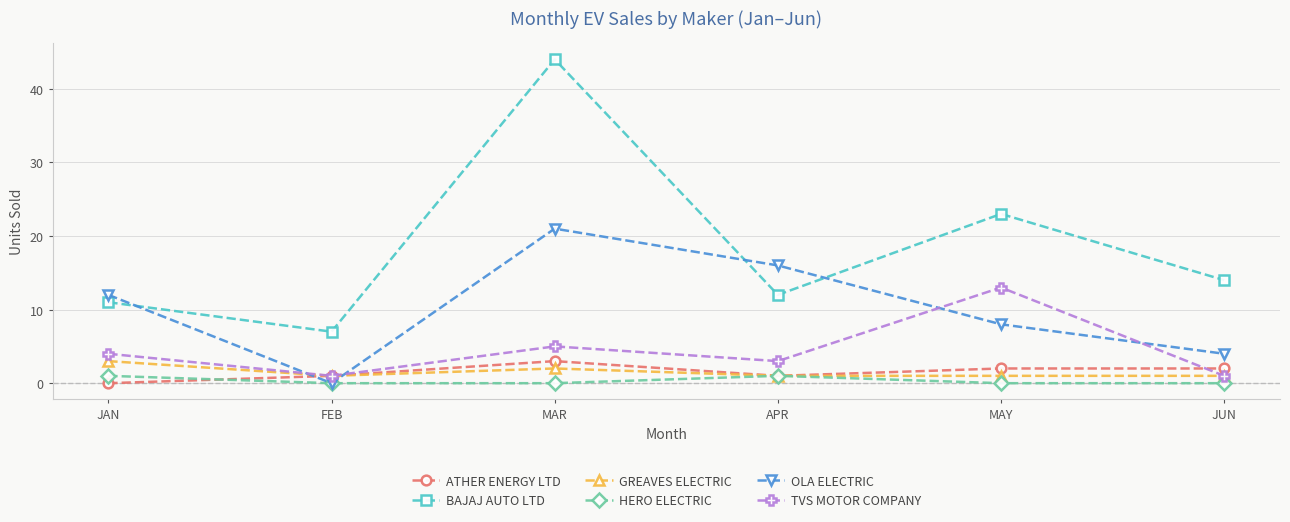

What position from the right is JAN?

6